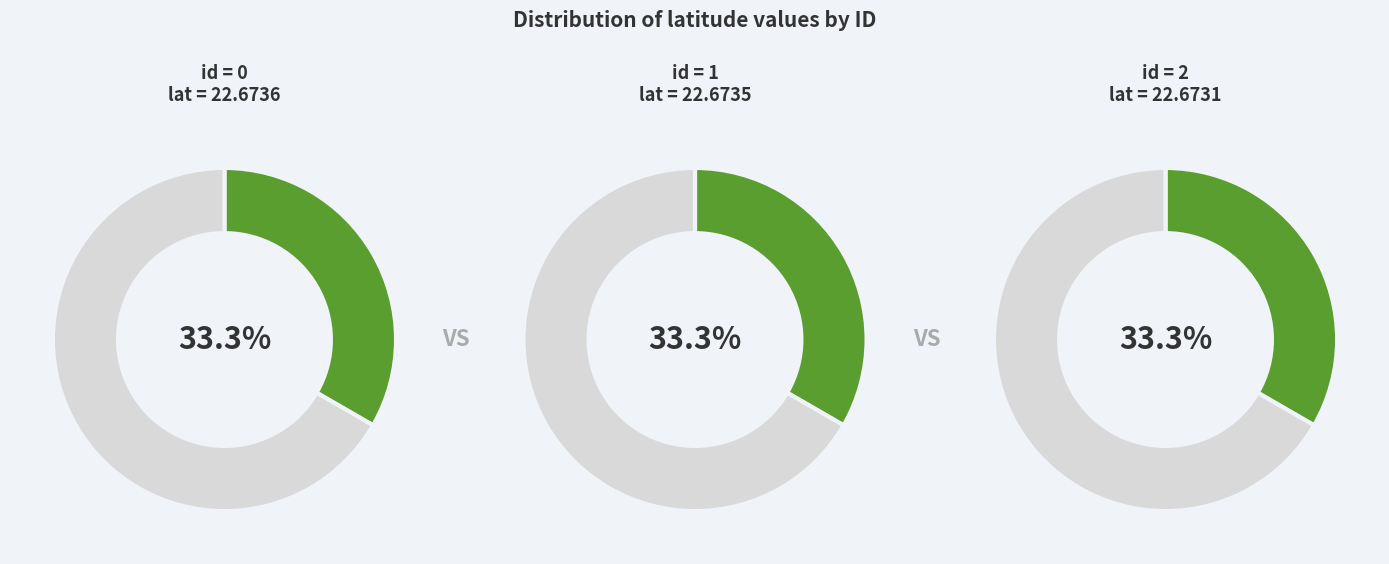

What is the ratio of the value at 1 to the value at 0?

1.0